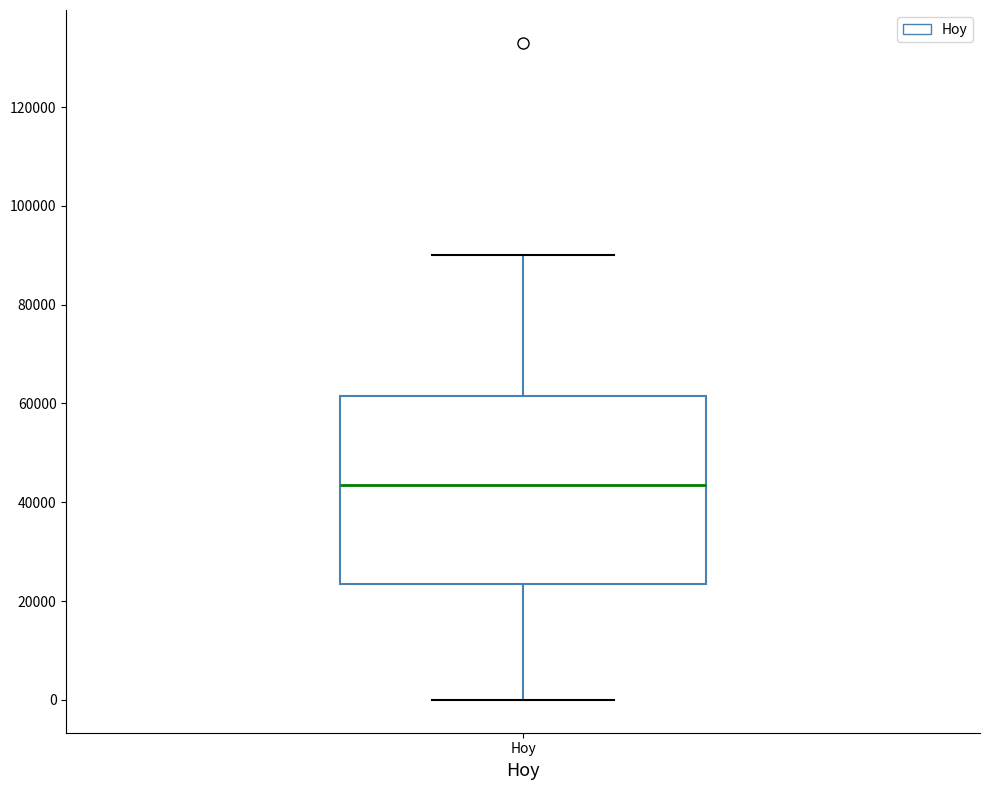

Transcribe this box plot: give where the median line is, the range the box spans, and where the two whiskers end, as read against the y-axis. The values are not printed on the chart, so give them approximately, as read against the axis.

median 44000, box 24000 to 62000, whiskers 0 to 90000